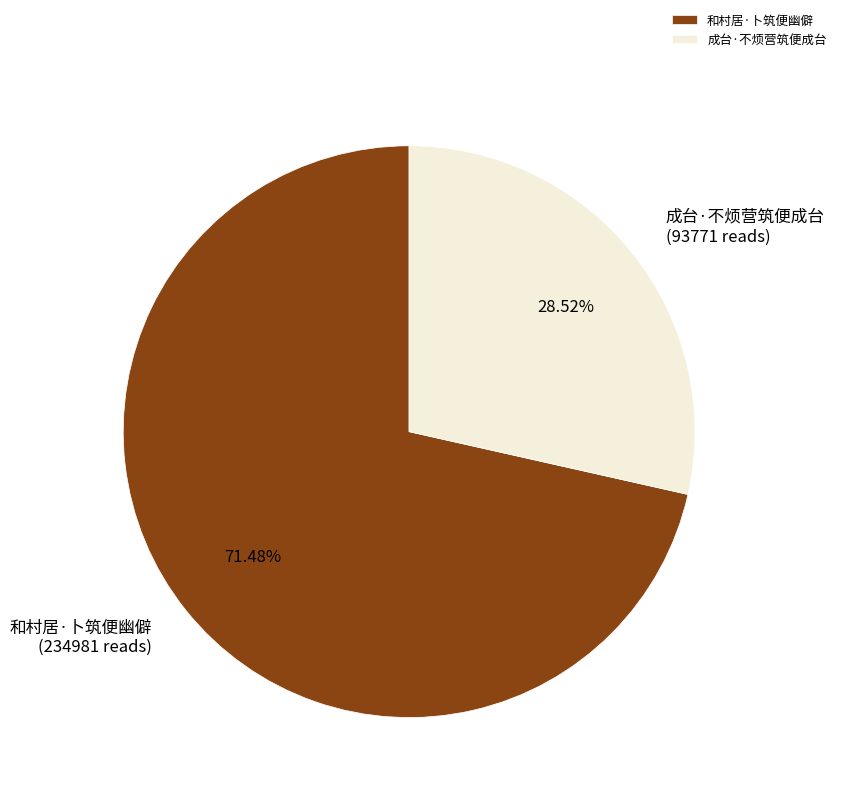

To the nearest percent, what is the combined percentage of 和村居·卜筑便幽僻 and 成台·不烦营筑便成台?

100%